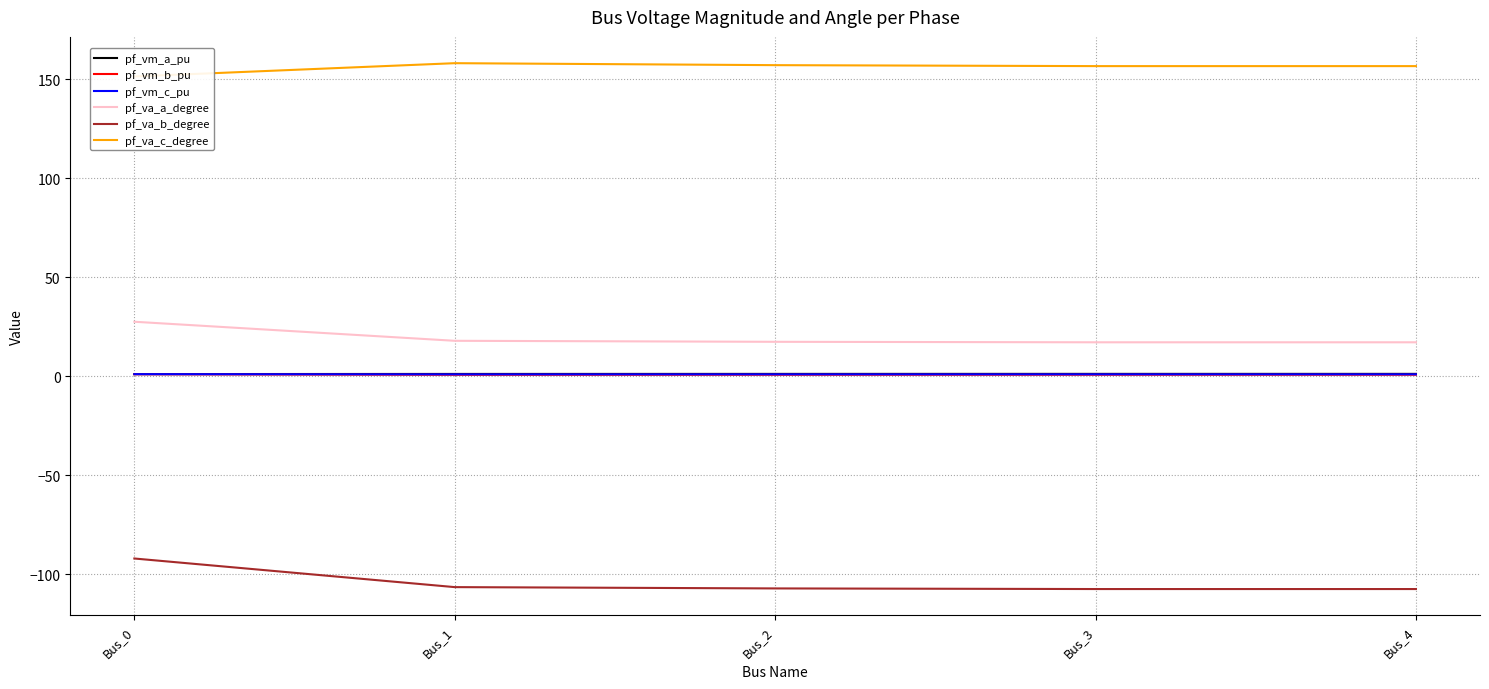

Between Bus_1 and Bus_3, which series saw the biggest shift?

pf_va_c_degree